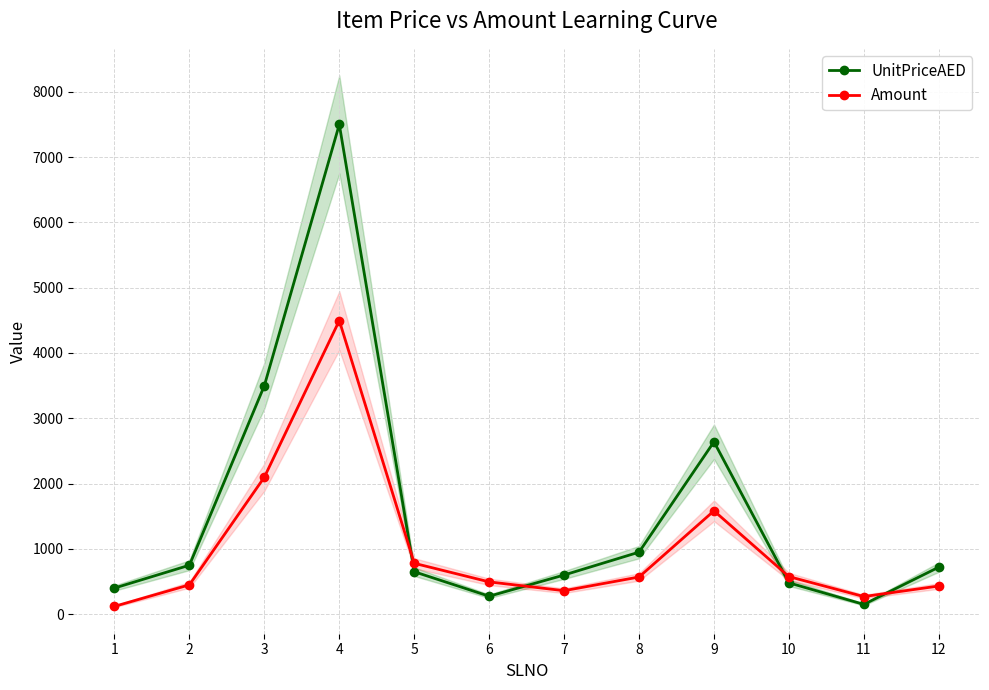

True or false: Amount has more than 0 interior local peaks.

True